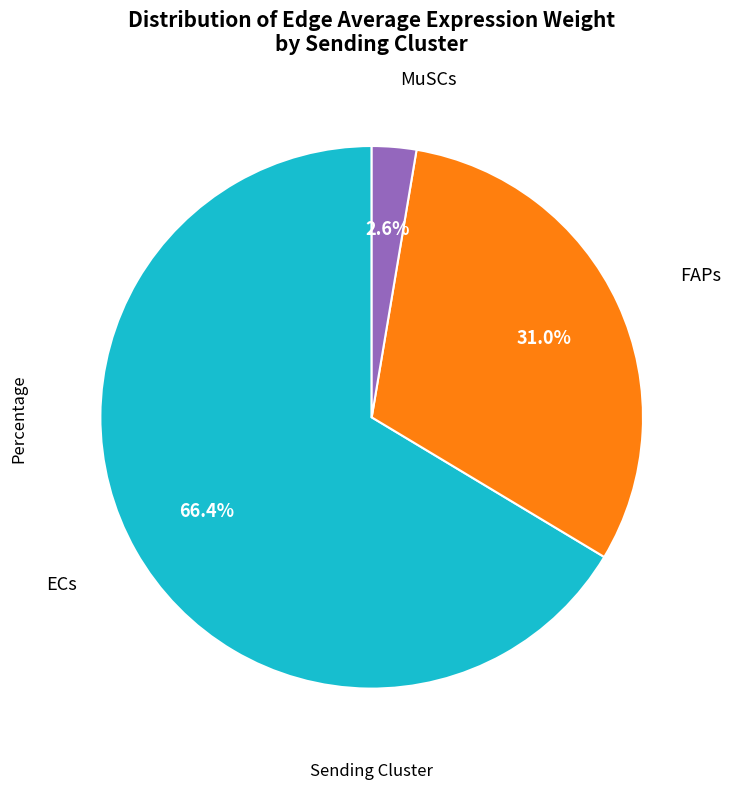

Is there a majority slice in this chart?

Yes